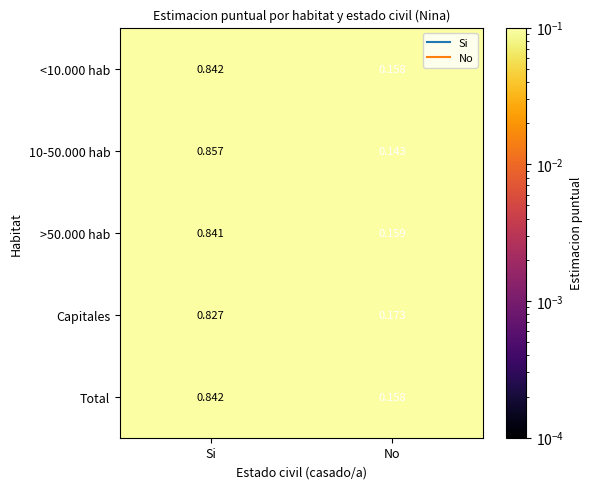

Is the value of 10-50.000 hab at No greater than the value of <10.000 hab at Si?

No